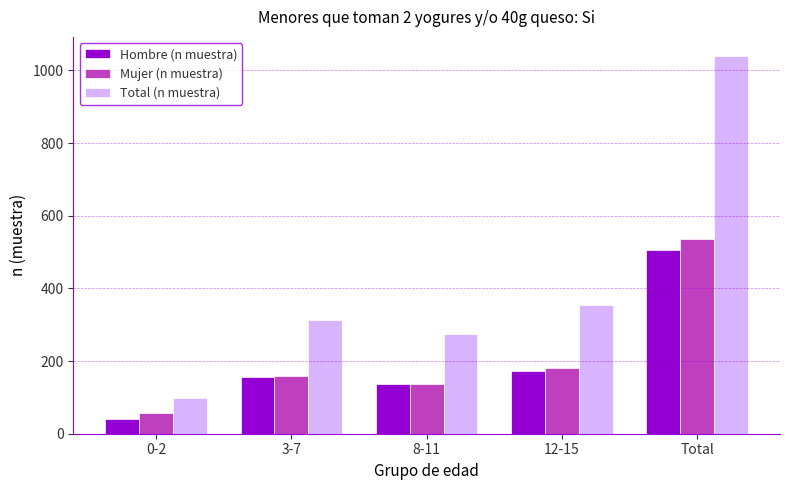

How many groups of bars are there?

5